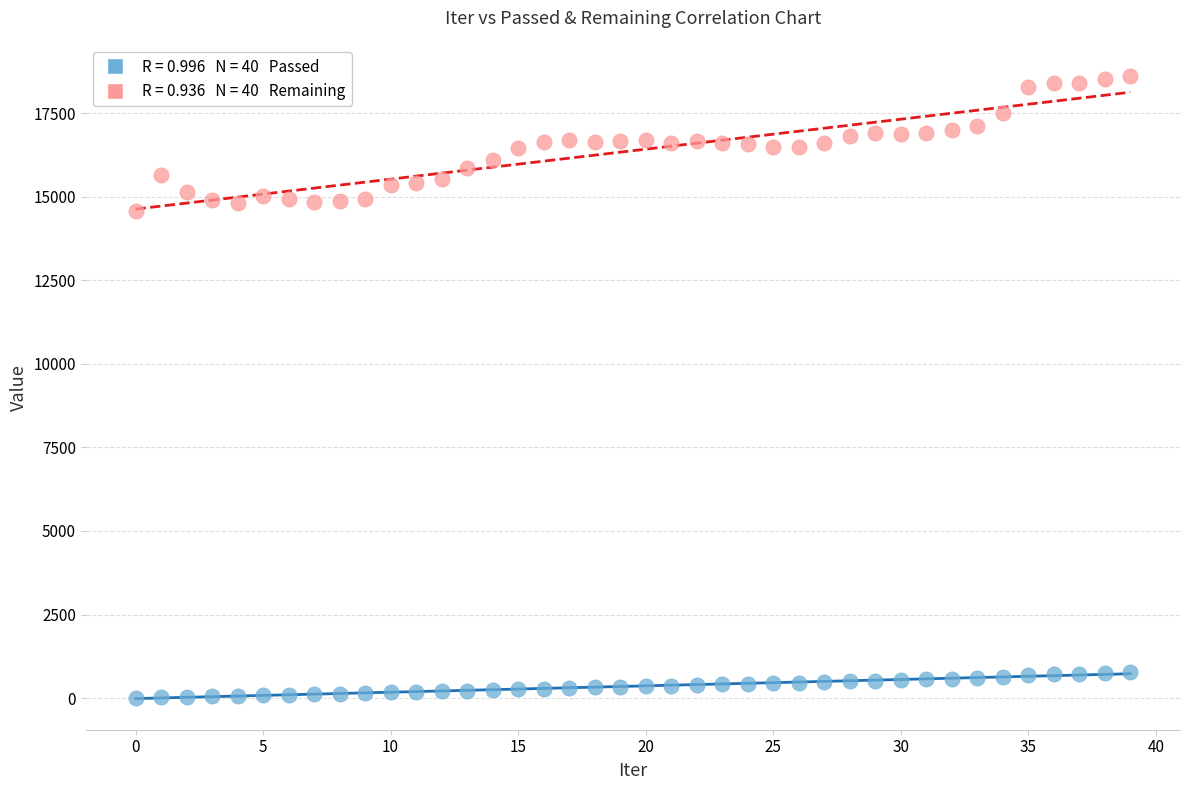

Across all data points, what is the range of Y values (max minus min)?

18594